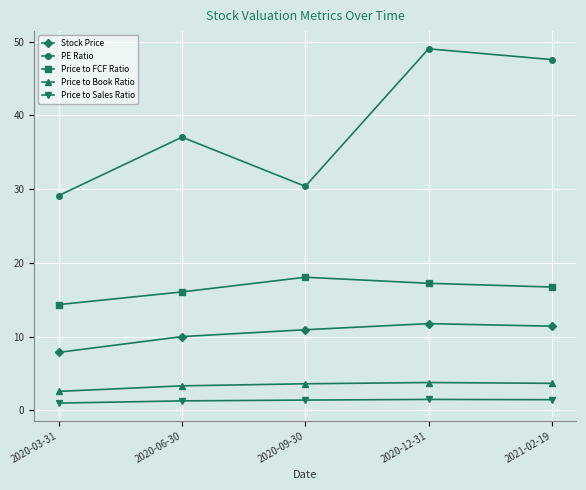

What is the difference between the maximum and minimum values in the Price to Book Ratio series?

1.2